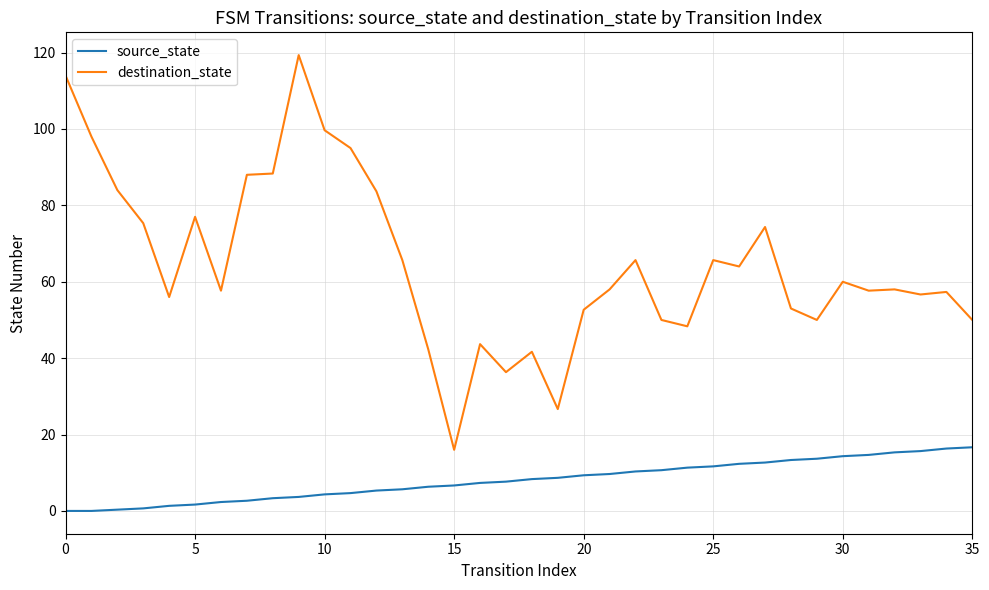

Which series has the largest total across all categories?

destination_state